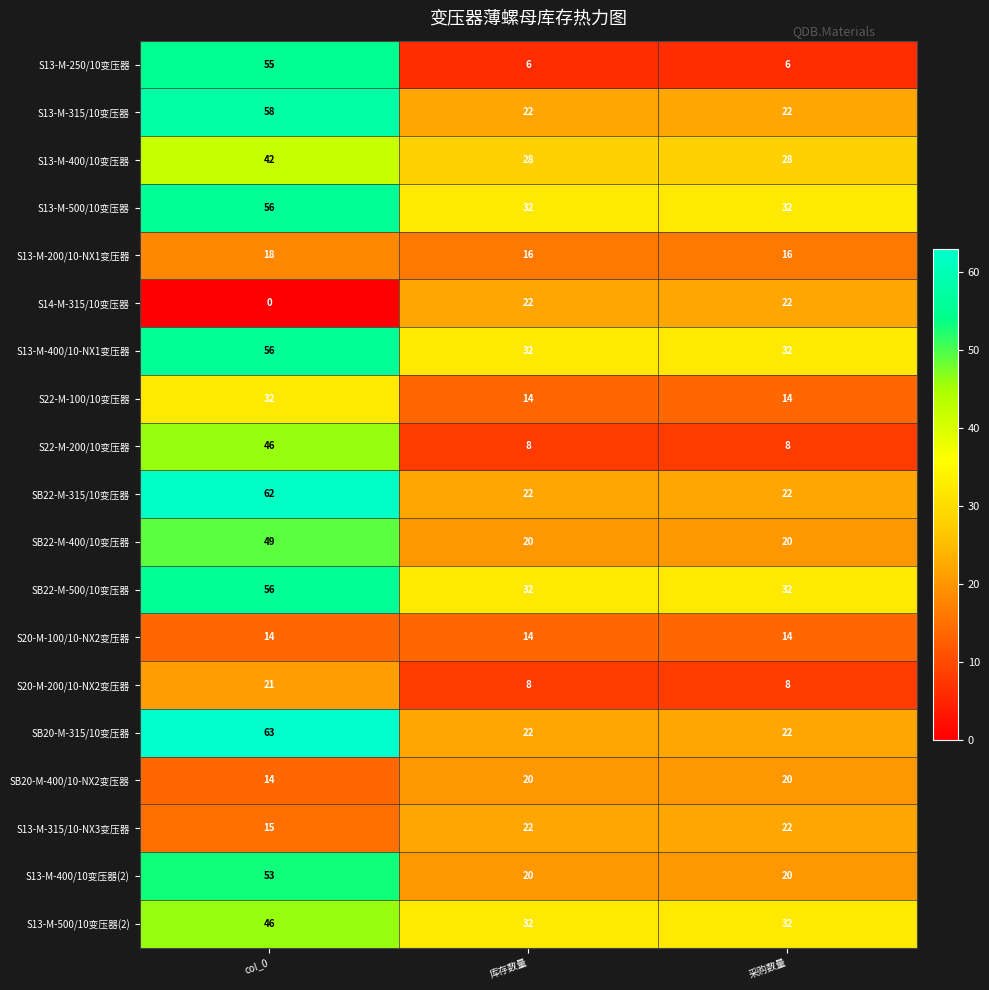

What is the total value across all series at col_0?

756